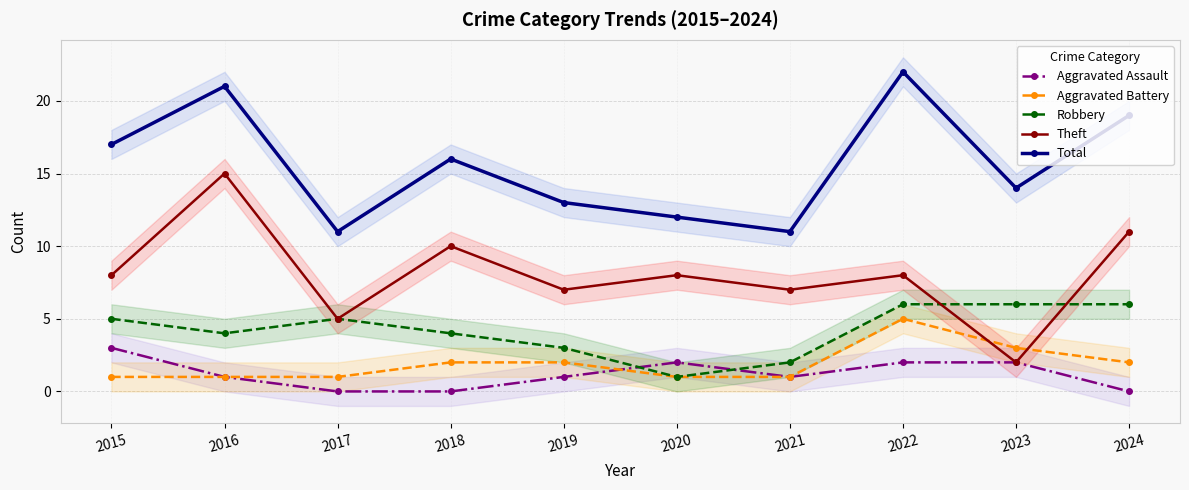

At 2017, list the series in order from largest to smallest.

Total, Robbery, Theft, Aggravated Battery, Aggravated Assault